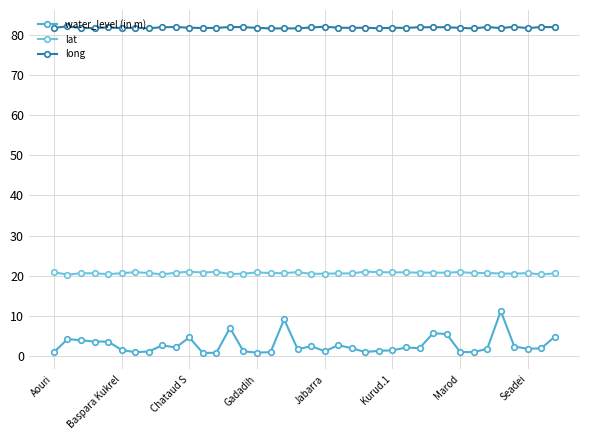

Is this an area chart (filled region under the line)?

No